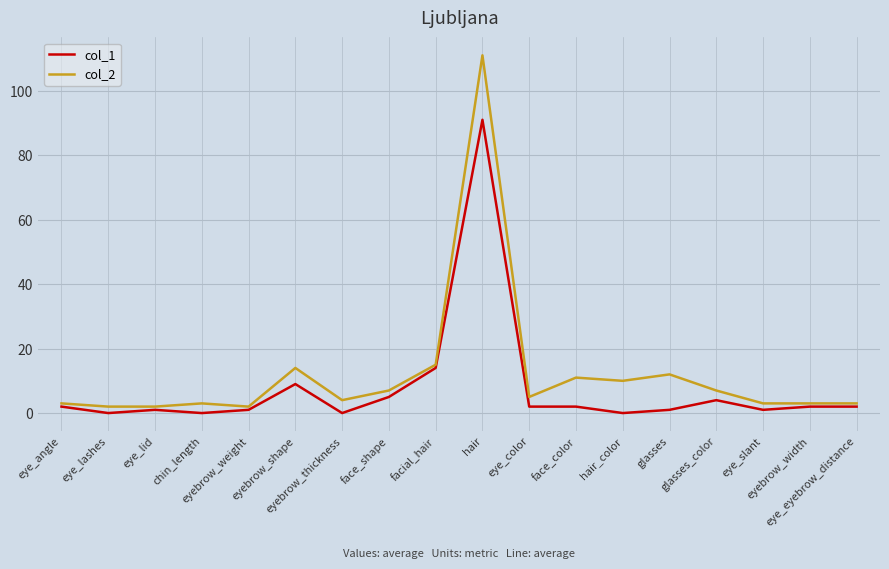

List the series in order of their overall mean, lowest first.

col_1, col_2